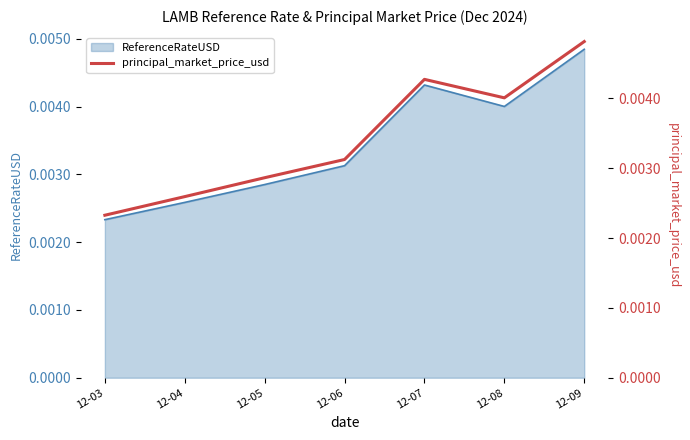

Rank the categories by ReferenceRateUSD value from highest to lowest.

12-09, 12-07, 12-08, 12-06, 12-05, 12-04, 12-03